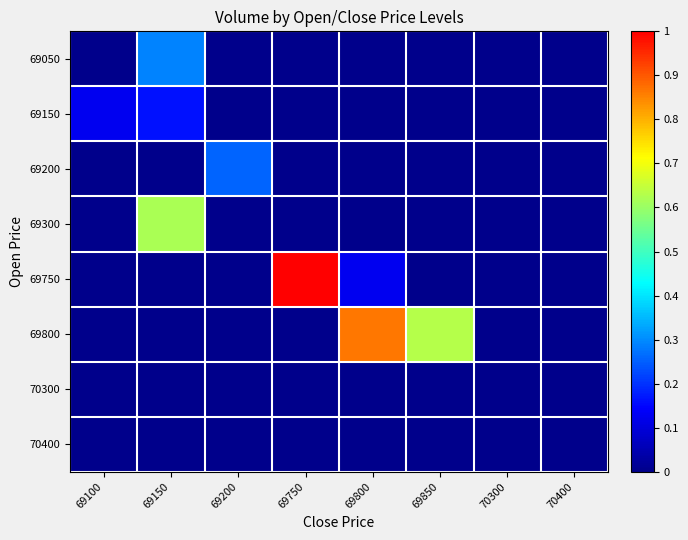

What is the difference between the highest and lowest values at 69800?

0.9